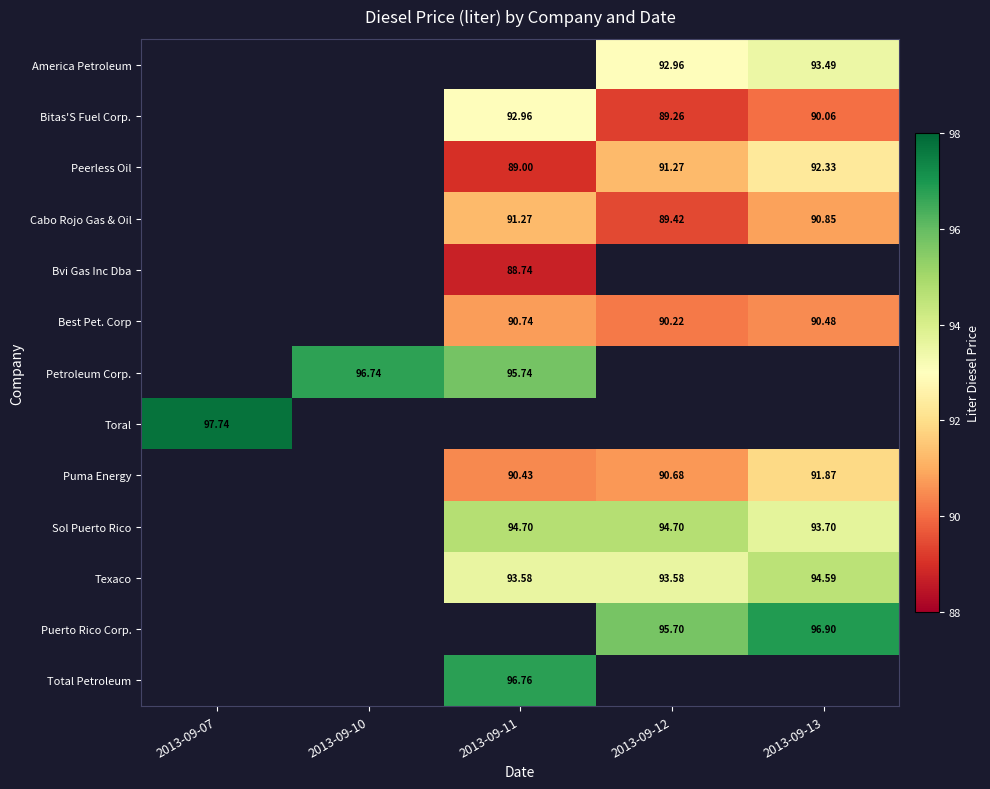

Is it true that Total Petroleum equals 144.3 at 2013-09-11?

False